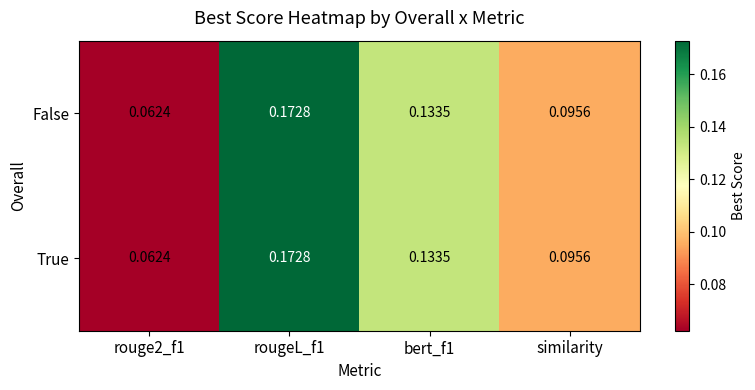

Is the value of False at rouge2_f1 greater than the value of True at similarity?

No